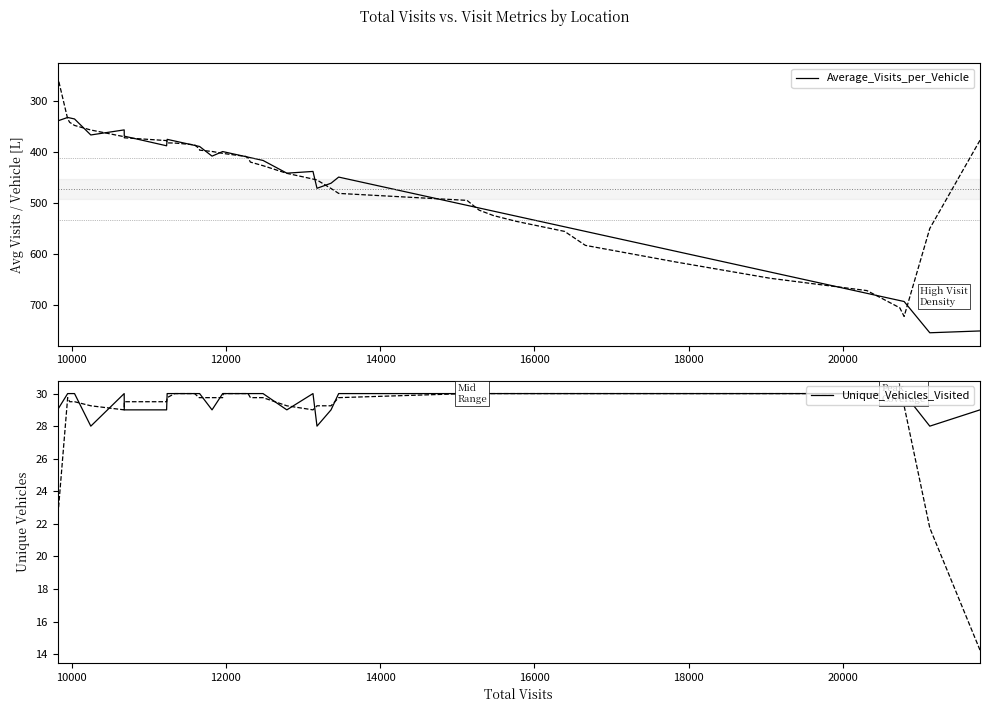

What is the average value of the Unique_Vehicles_Visited series?

29.7